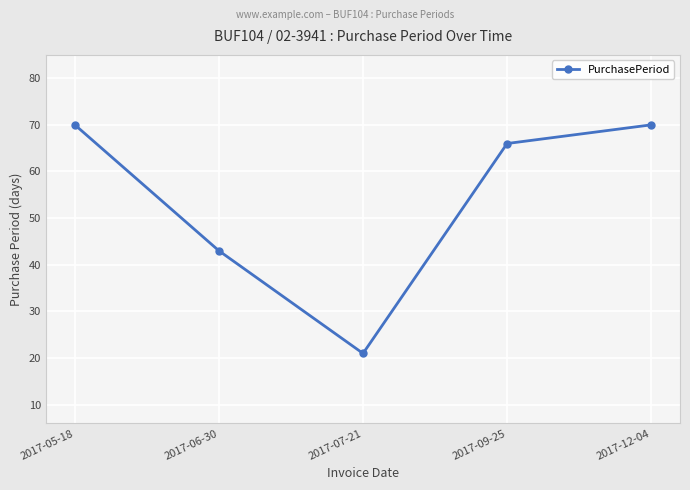

True or false: there are more than 2 points higher than both neighbors.

False